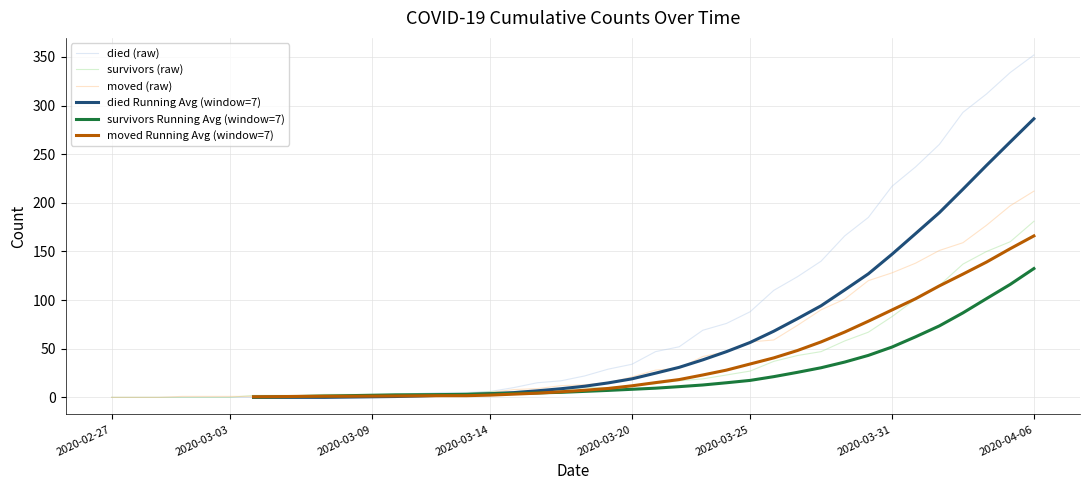

What is the difference between the survivors (raw) values at 36 and 25?

118.0